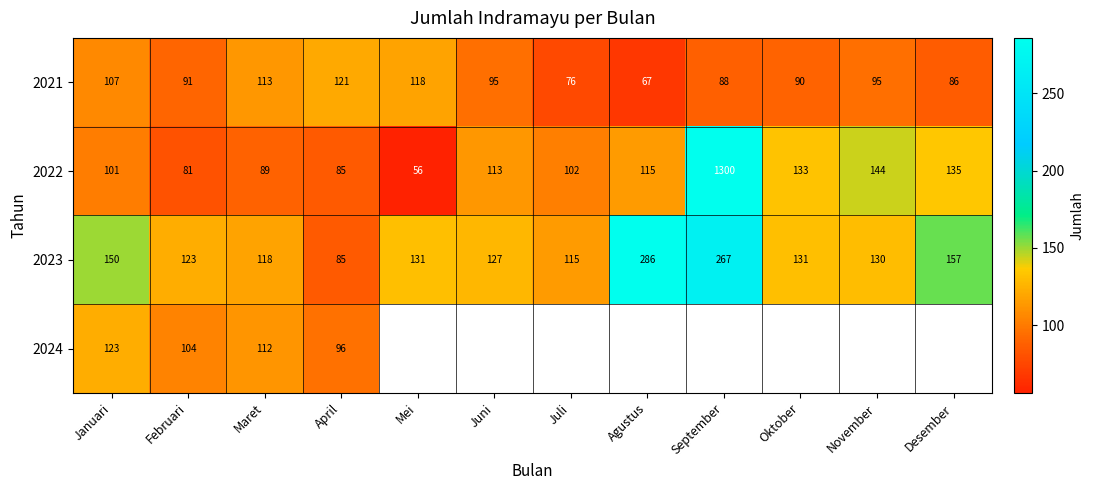

True or false: 2023 has a value of 452 at September.

False